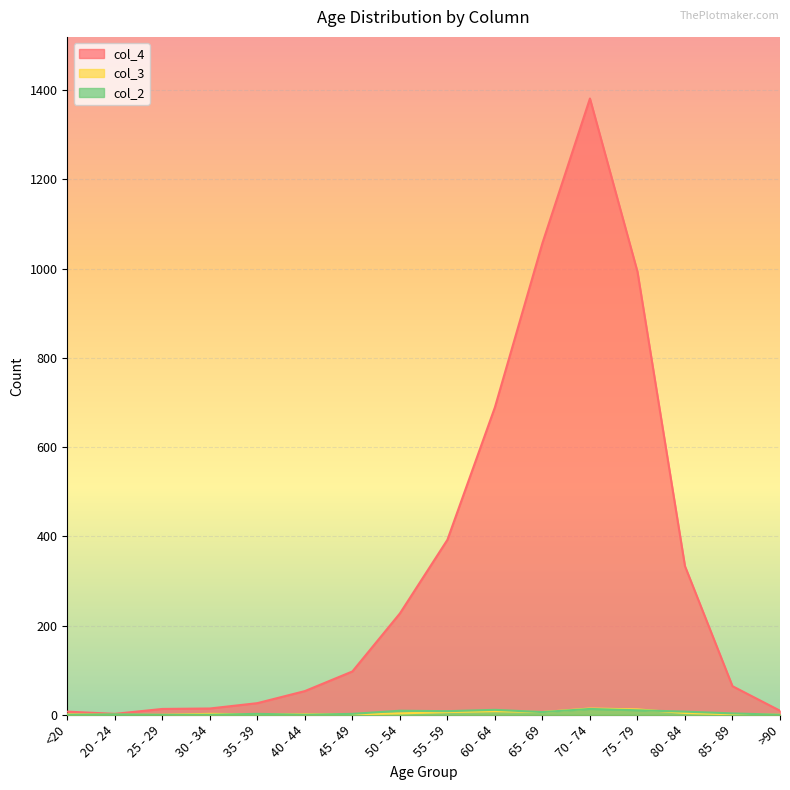

Between which two adjacent categories do col_3 and col_2 first intersect?

<20 and 20 - 24